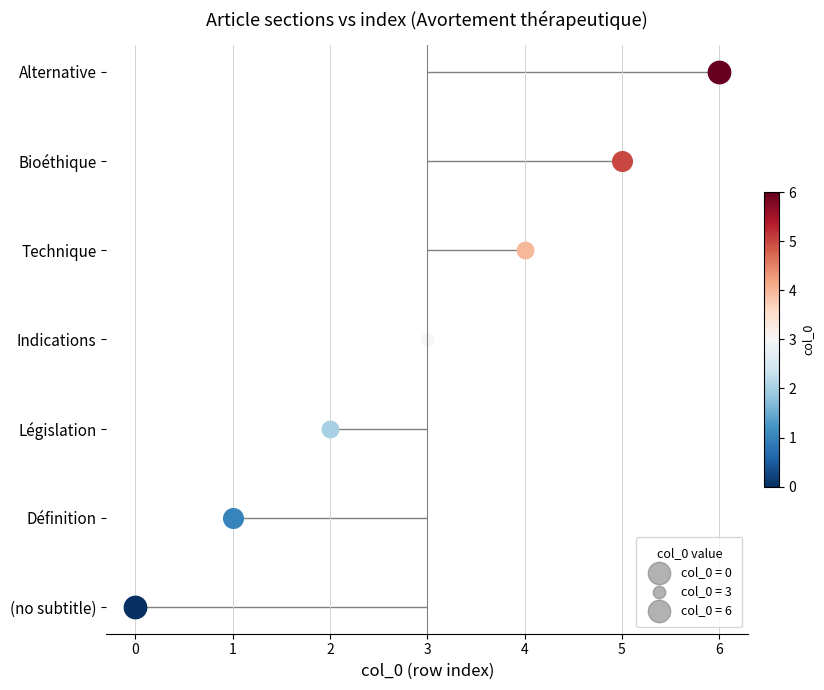

Between Indications and Législation, which is larger?

Indications